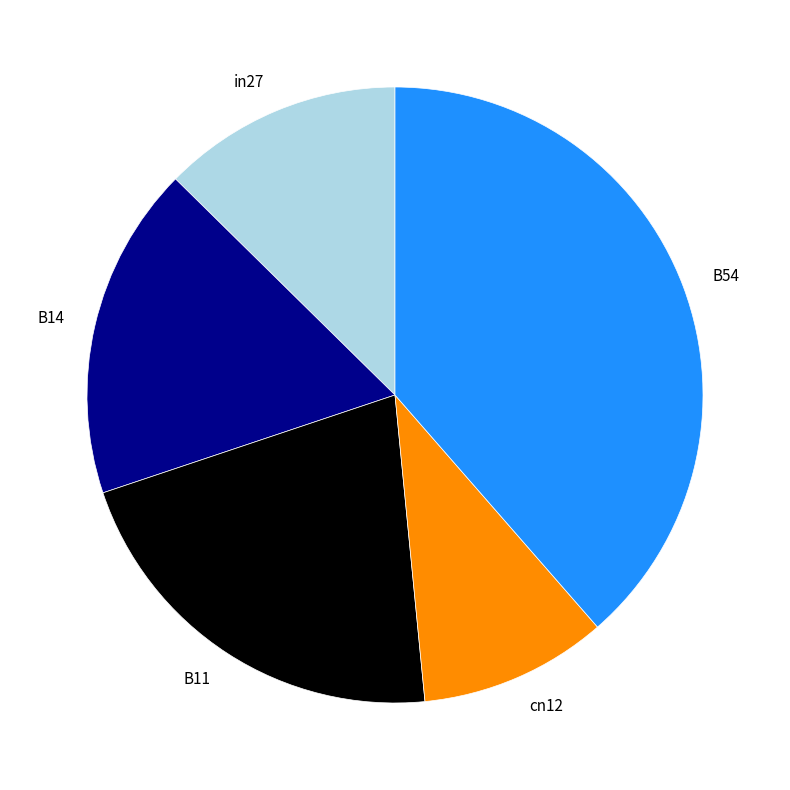

Do B11 and in27 together represent more than half of the pie?

No